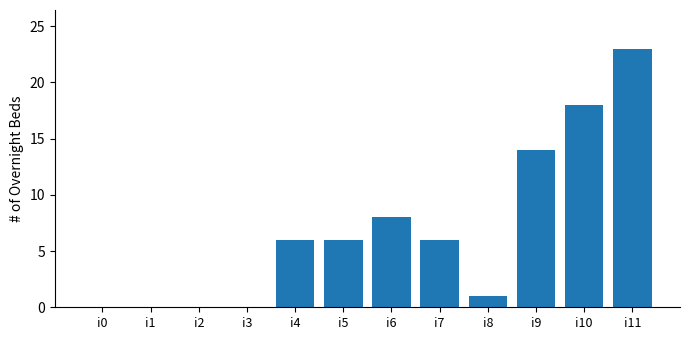

Reading left to right, transcribe all the data shown in this chart.

i0=0	i1=0	i2=0	i3=0	i4=6	i5=6	i6=8	i7=6	i8=1	i9=14	i10=18	i11=23